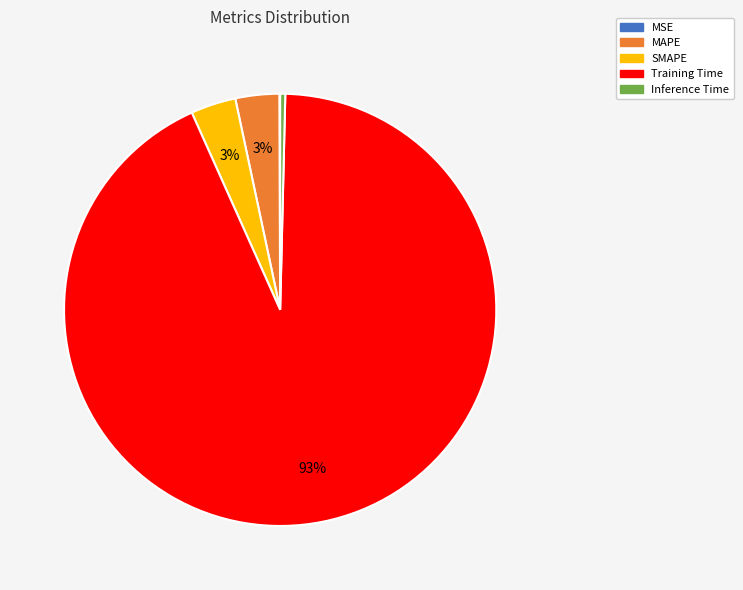

Which slice represents more than half of the pie?

Training Time